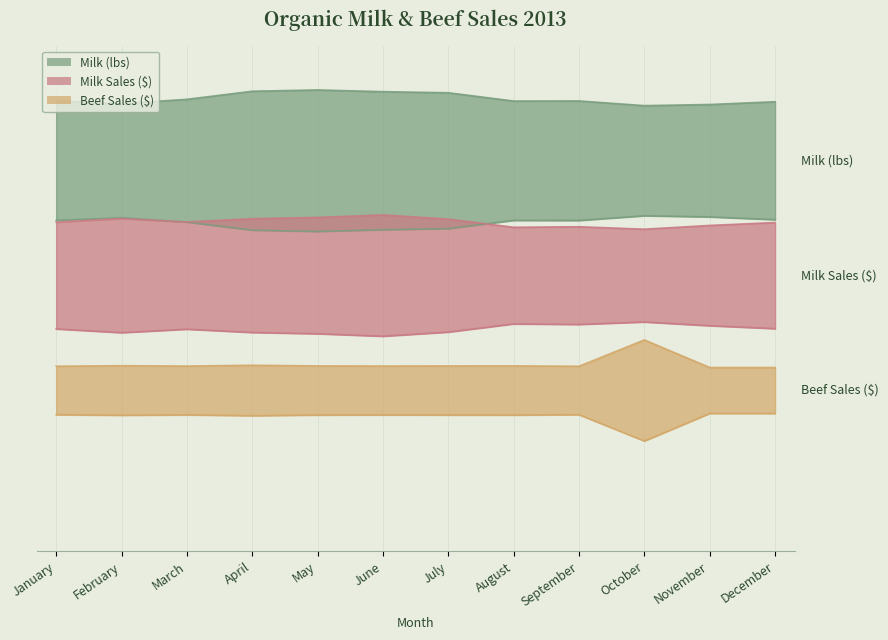

List the series in order of their overall mean, lowest first.

Beef Sales ($), Milk Sales ($), Milk (lbs)